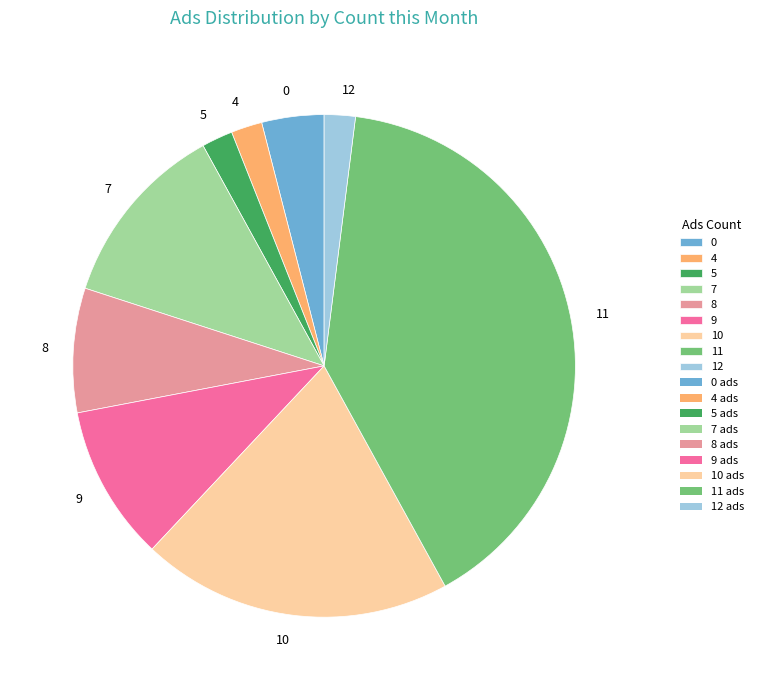

Does 5 account for over 50% of the chart?

No